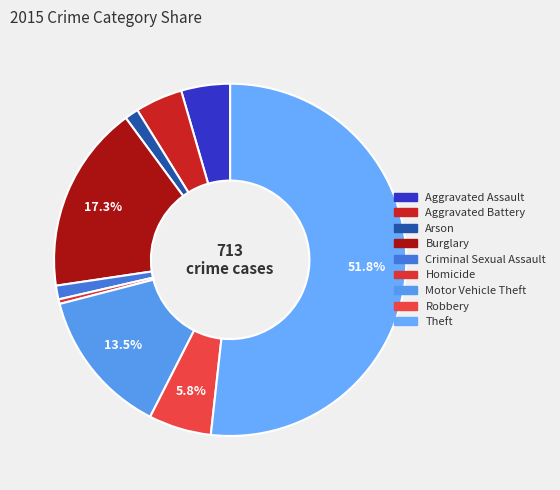

Which slice represents more than half of the pie?

Theft